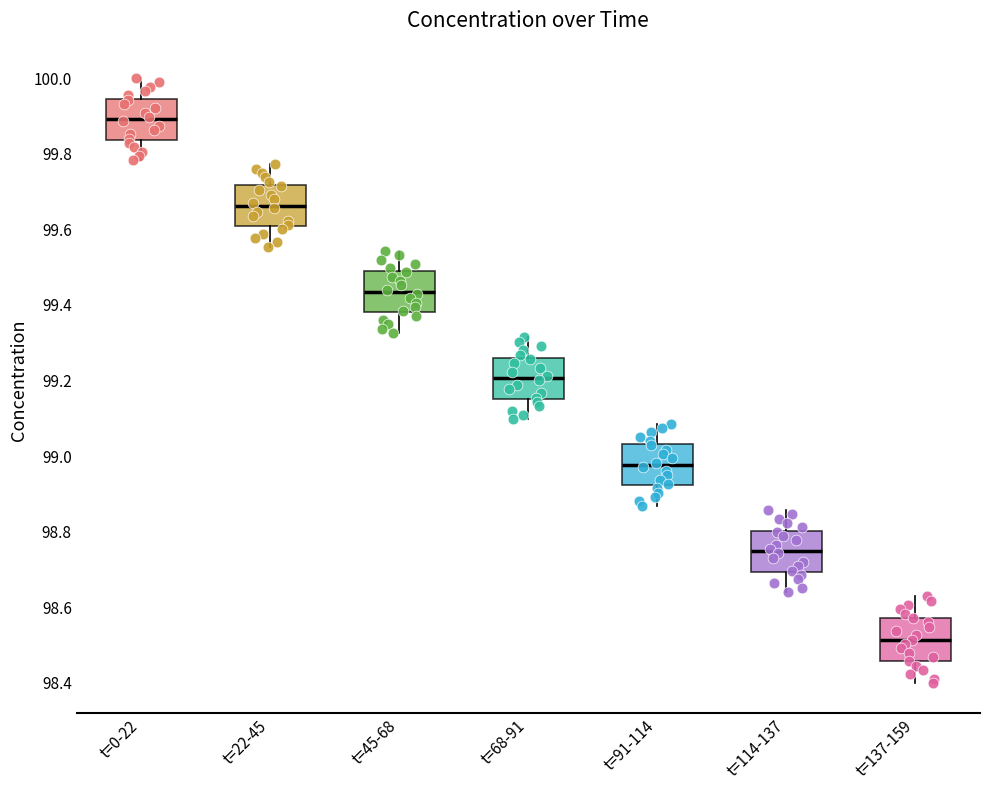

Reading left to right, transcribe this box plot: for each box, give where its median line is, the range the box spans, and where its two whiskers end, as read against the y-axis. The values are not printed on the chart, so give them approximately, as read against the axis.

t=0-22: median 99.90, box 99.84 to 99.94, whiskers 99.78 to 100.00
t=22-45: median 99.66, box 99.60 to 99.72, whiskers 99.56 to 99.78
t=45-68: median 99.44, box 99.38 to 99.48, whiskers 99.32 to 99.54
t=68-91: median 99.20, box 99.16 to 99.26, whiskers 99.10 to 99.32
t=91-114: median 98.98, box 98.92 to 99.04, whiskers 98.86 to 99.08
t=114-137: median 98.74, box 98.70 to 98.80, whiskers 98.64 to 98.86
t=137-159: median 98.52, box 98.46 to 98.58, whiskers 98.40 to 98.62